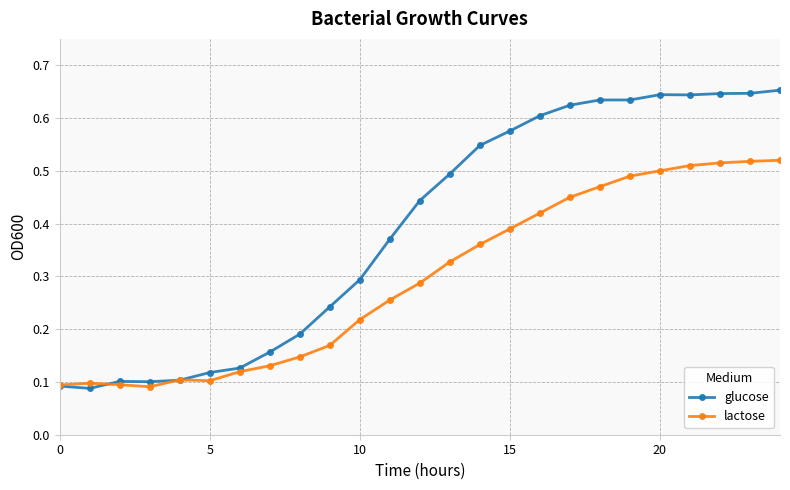

List the series in order of their peak value, highest first.

glucose, lactose